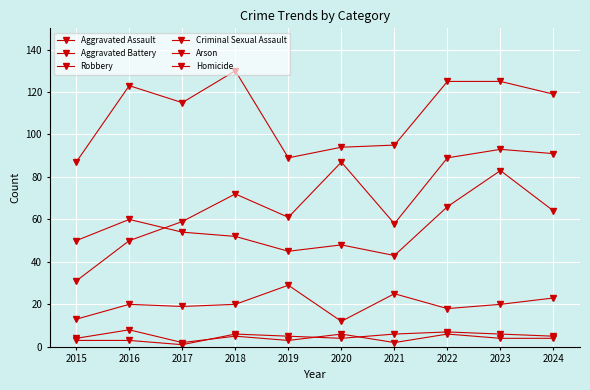

Where is Criminal Sexual Assault nearest to the value 20?

2016